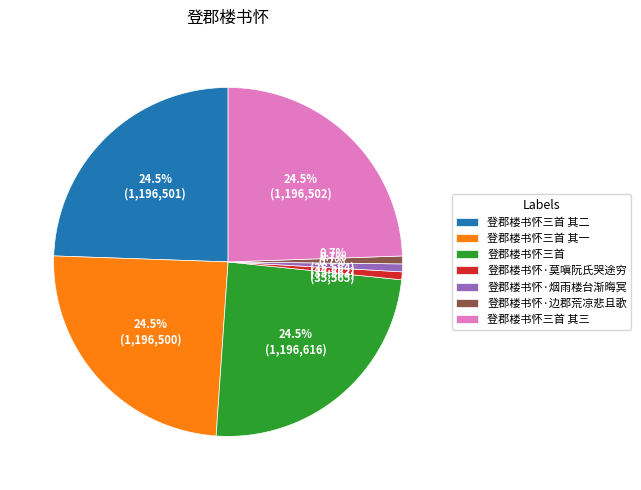

Approximately how many times larger is the value at 登郡楼书怀三首 其三 compared to 登郡楼书怀·烟雨楼台渐晦冥?

33.6